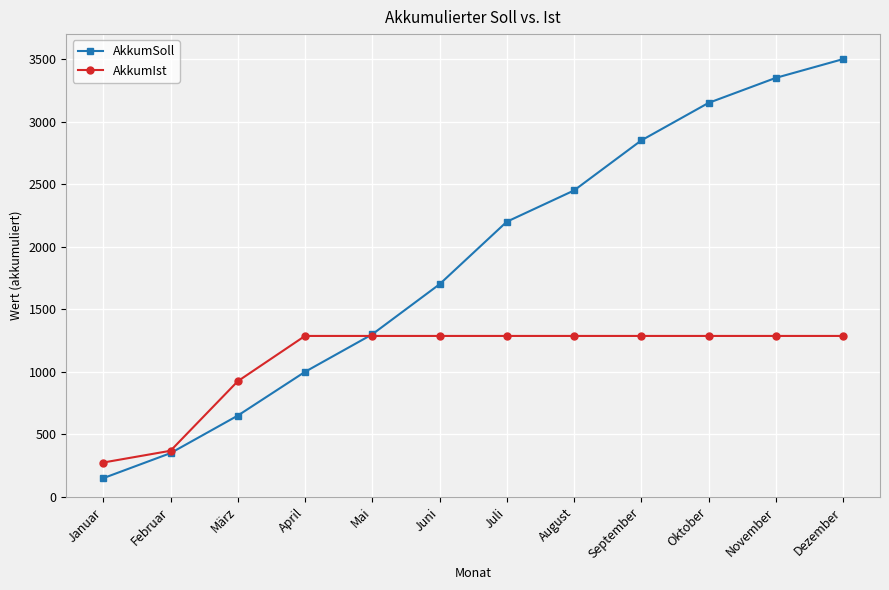

Which series ends up on top after the final intersection of AkkumSoll and AkkumIst?

AkkumSoll